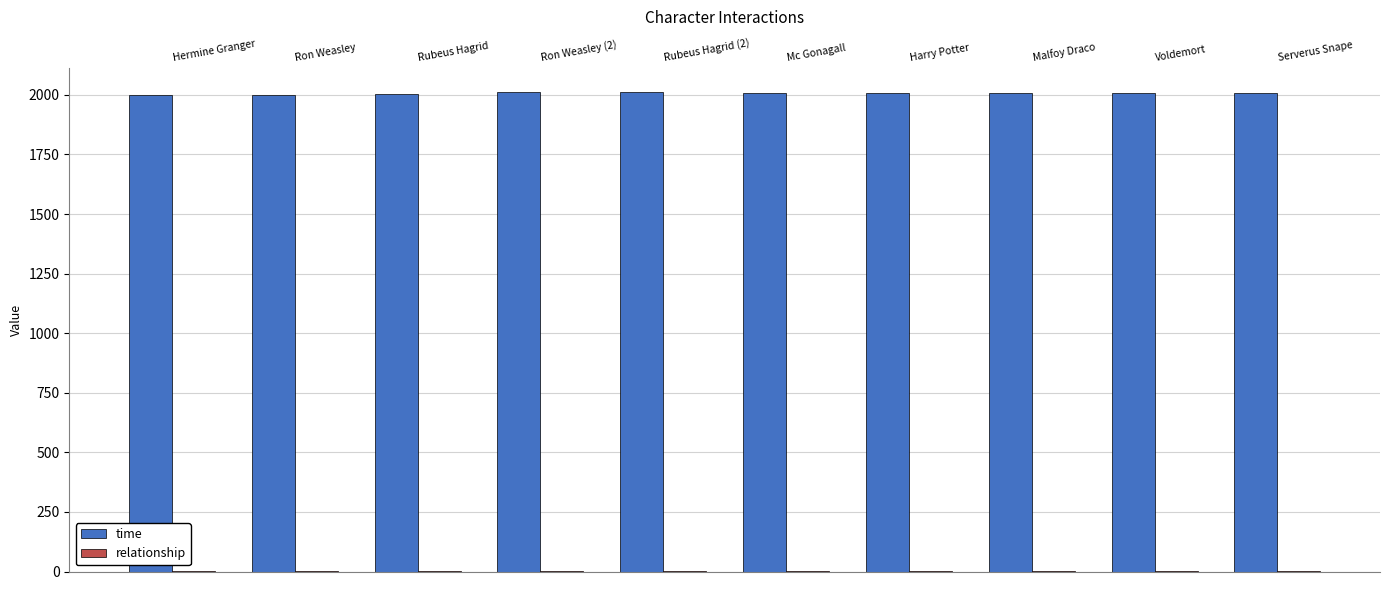

How many categories are shown in the chart?

10